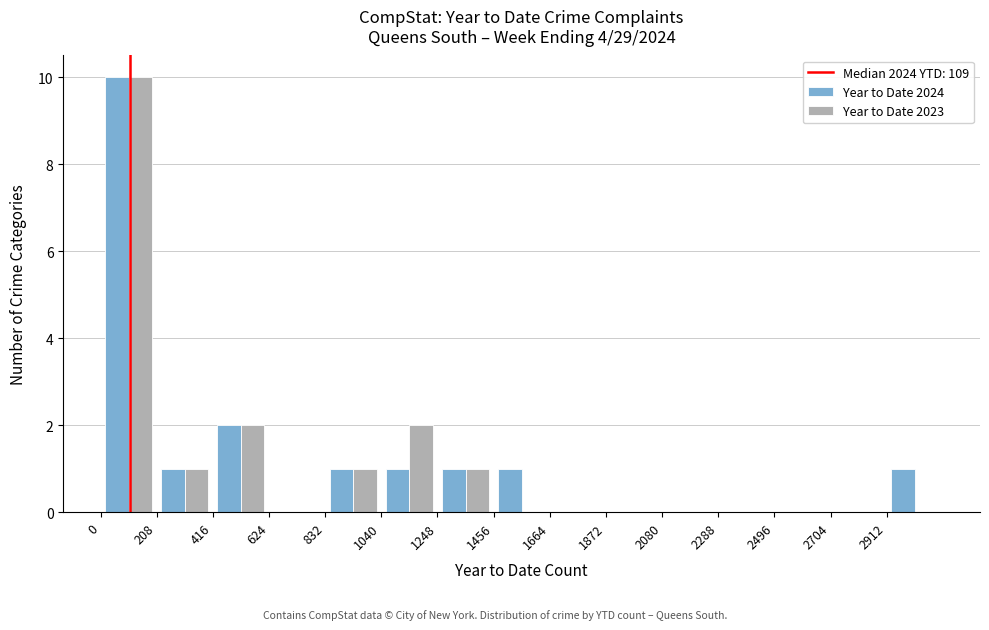

Reading left to right, transcribe this chart: for each range on the x-axis, give the height of each series' bar. Neither the bar edges nor the heights are printed on the chart, so give them approximately, as read against the axes.

0 to 200: Year to Date 2024=10	Year to Date 2023=10
200 to 400: Year to Date 2024=1	Year to Date 2023=1
400 to 600: Year to Date 2024=2	Year to Date 2023=2
600 to 850: Year to Date 2024=0	Year to Date 2023=0
850 to 1050: Year to Date 2024=1	Year to Date 2023=1
1050 to 1250: Year to Date 2024=1	Year to Date 2023=2
1250 to 1450: Year to Date 2024=1	Year to Date 2023=1
1450 to 1650: Year to Date 2024=1	Year to Date 2023=0
1650 to 1850: Year to Date 2024=0	Year to Date 2023=0
1850 to 2100: Year to Date 2024=0	Year to Date 2023=0
2100 to 2300: Year to Date 2024=0	Year to Date 2023=0
2300 to 2500: Year to Date 2024=0	Year to Date 2023=0
2500 to 2700: Year to Date 2024=0	Year to Date 2023=0
2700 to 2900: Year to Date 2024=0	Year to Date 2023=0
2900 to 3100: Year to Date 2024=1	Year to Date 2023=0